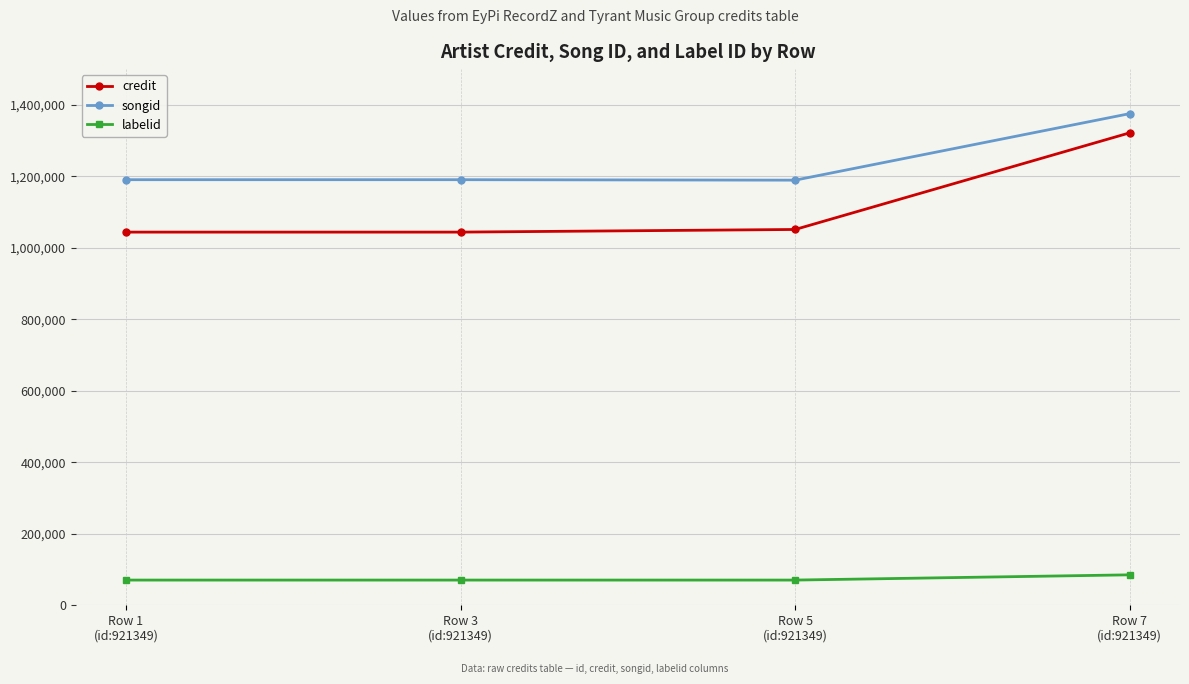

Is the value of songid at Row 5
(id:921349) greater than the value of labelid at Row 5
(id:921349)?

Yes